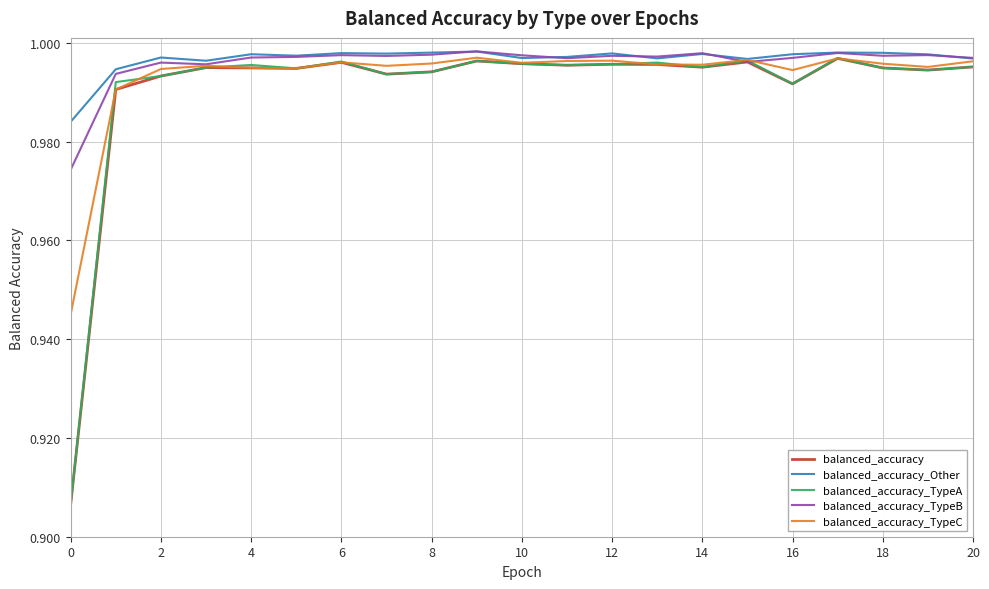

Which series has the widest spread of values?

balanced_accuracy_TypeA